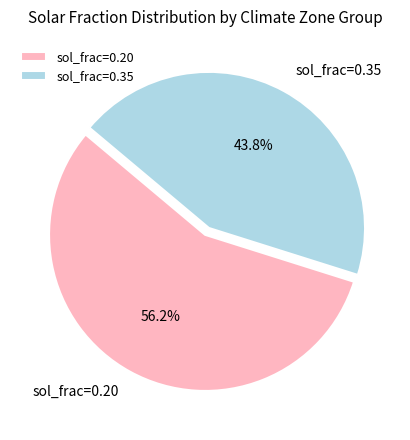

What is the smallest slice in the pie chart?

sol_frac=0.35